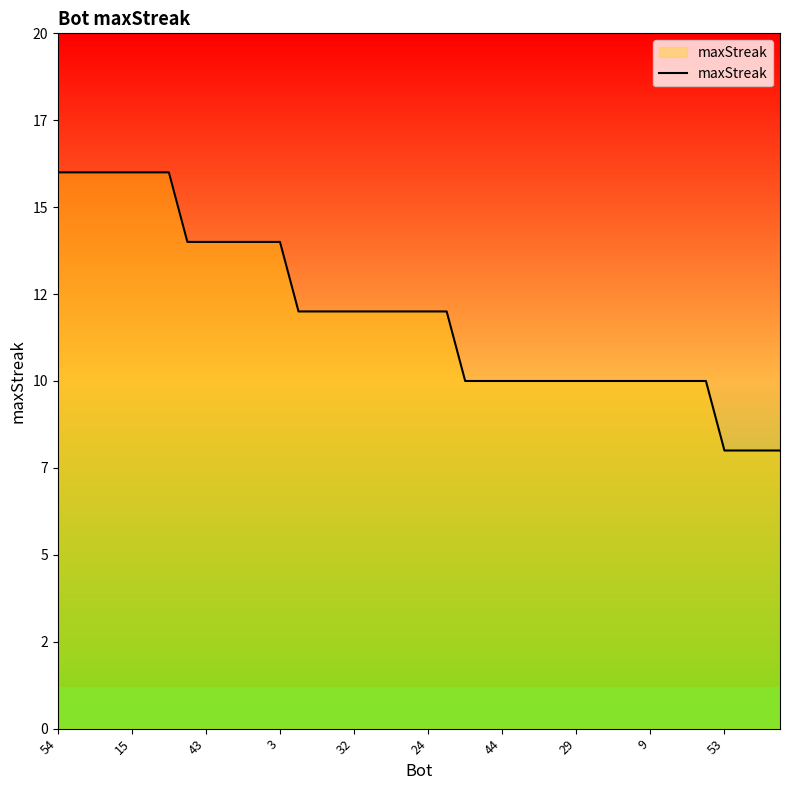

At which label is the value closest to 12?

13